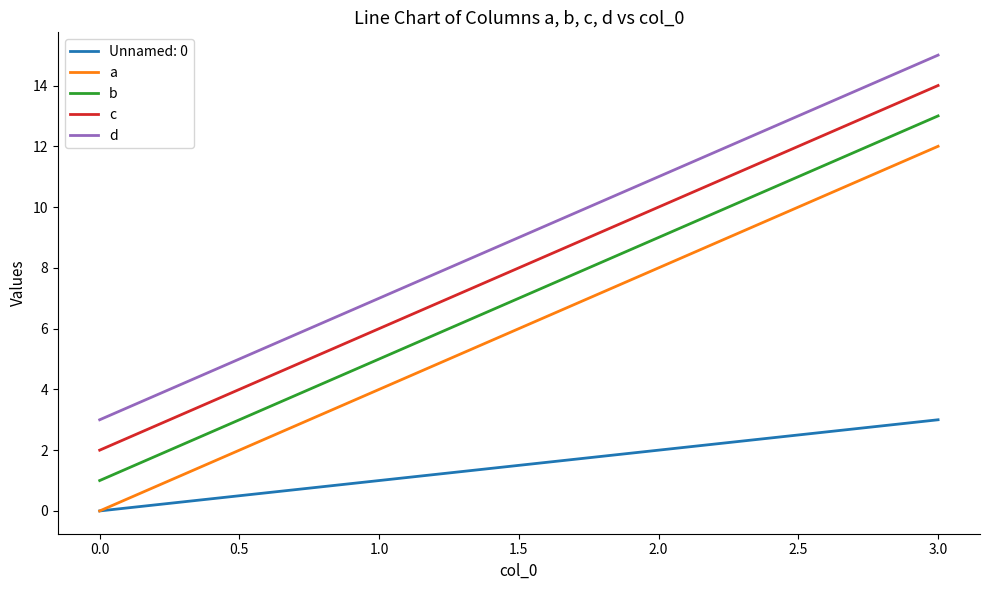

List the series in order of their peak value, highest first.

d, c, b, a, Unnamed: 0